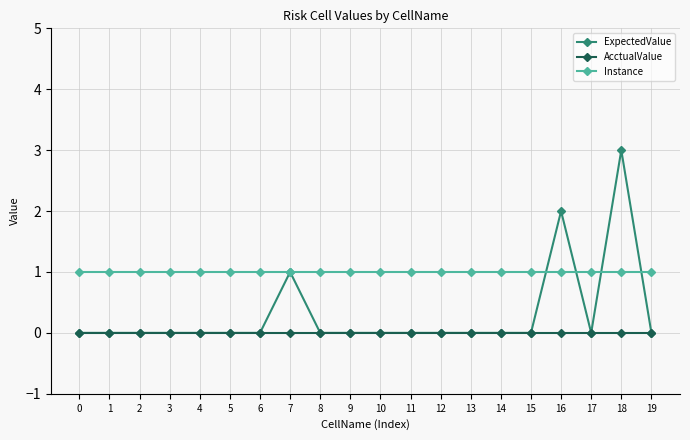

List the series in order of their peak value, lowest first.

AcctualValue, Instance, ExpectedValue